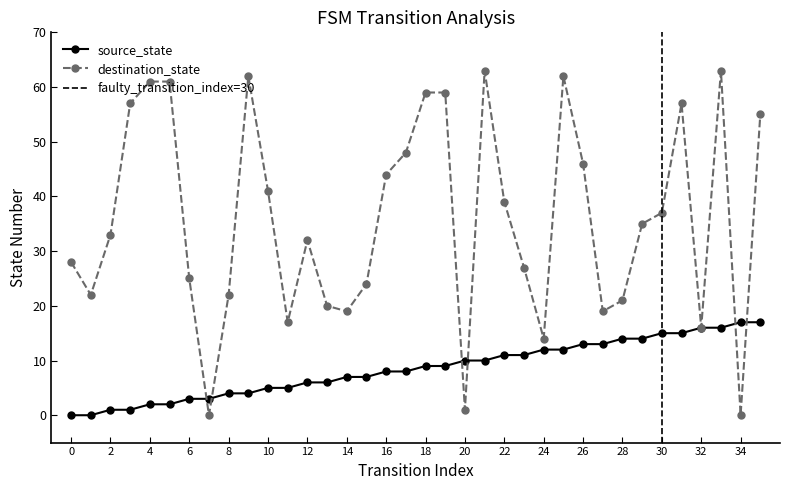

How many values in the source_state series exceed 9?

16